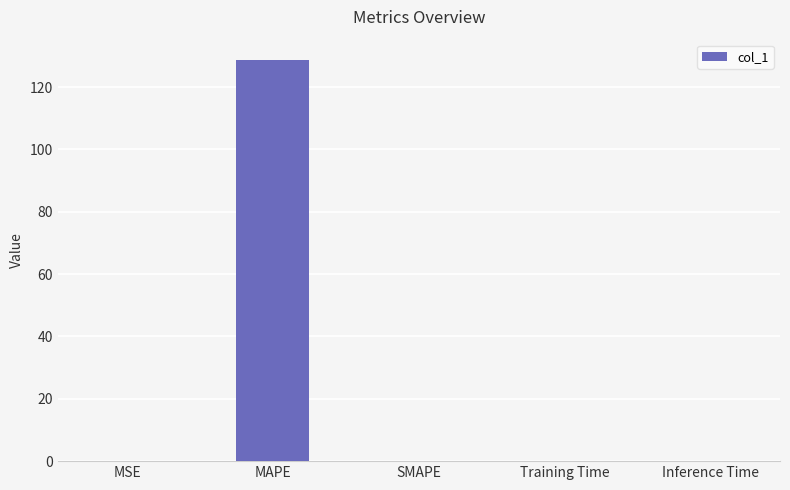

The chart shows a value of 0.0 at SMAPE. True or false?

True